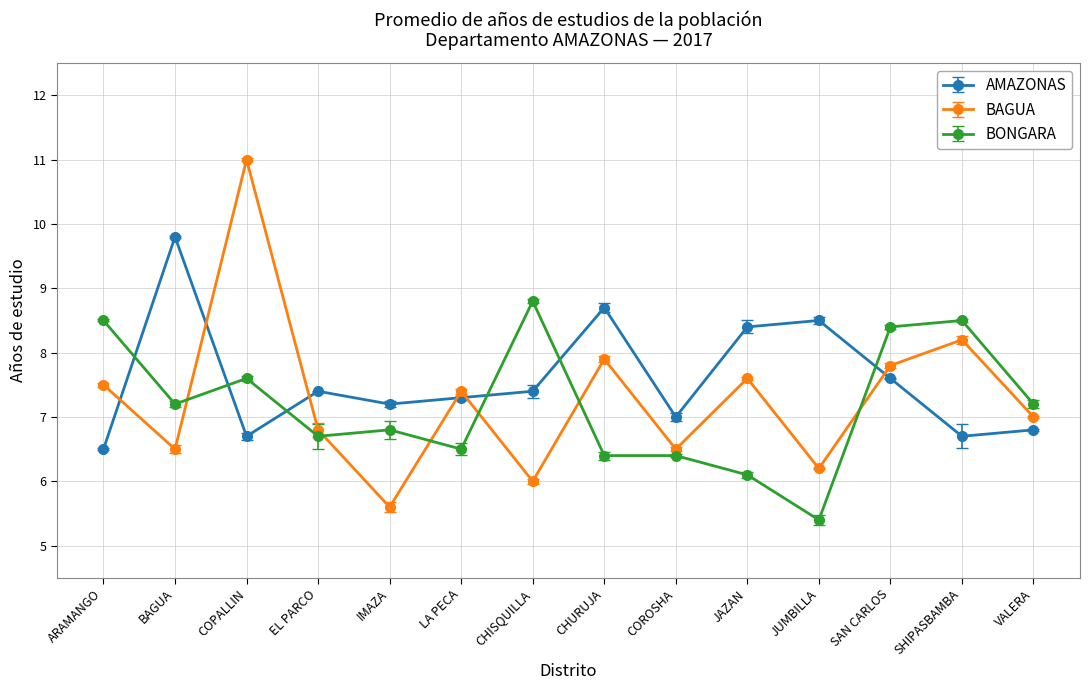

The BONGARA series shows 4.3 at SHIPASBAMBA. True or false?

False